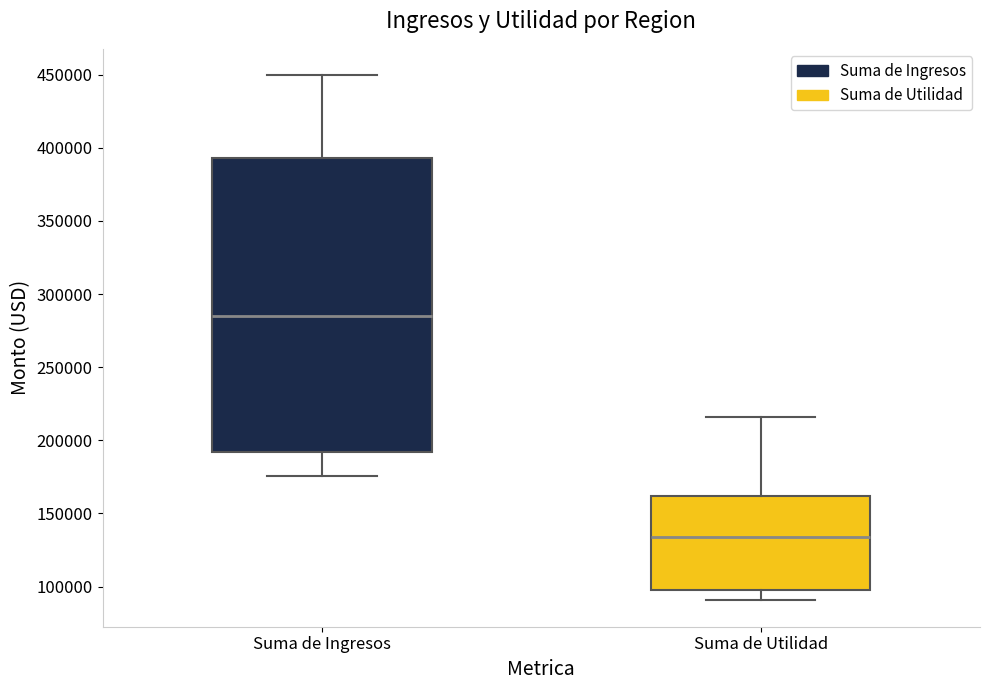

Which box has the lowest median line?

Suma de Utilidad